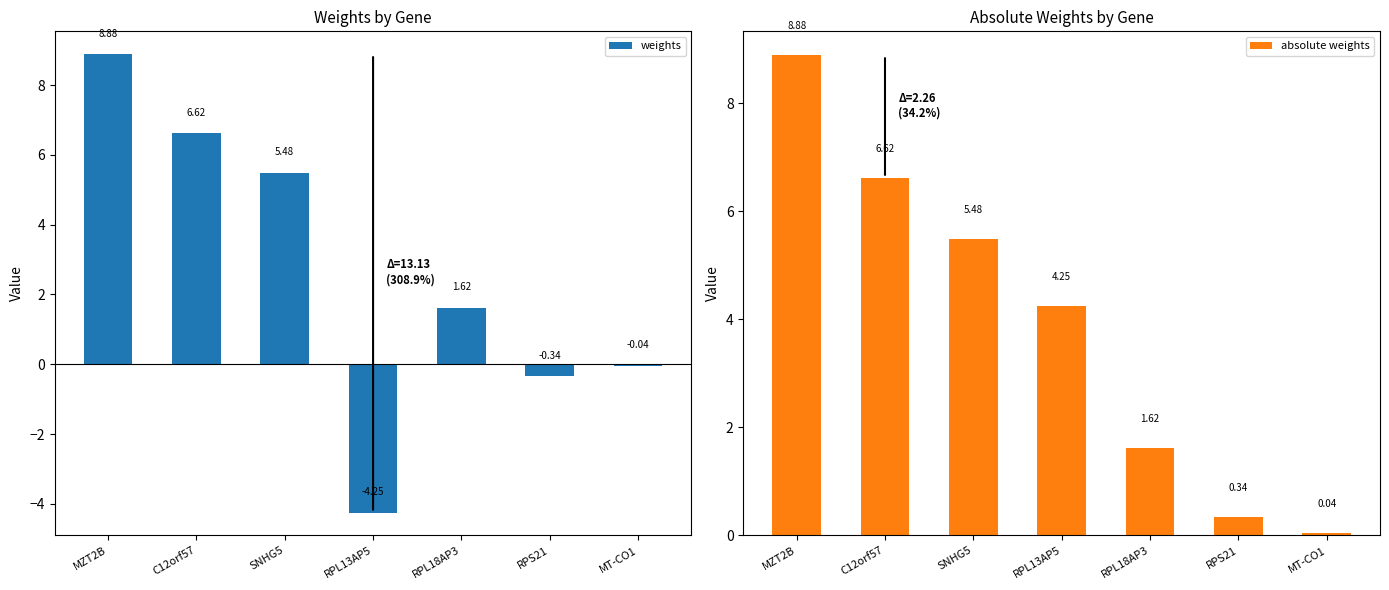

Rank the categories by weights value from highest to lowest.

MZT2B, C12orf57, SNHG5, RPL18AP3, MT-CO1, RPS21, RPL13AP5